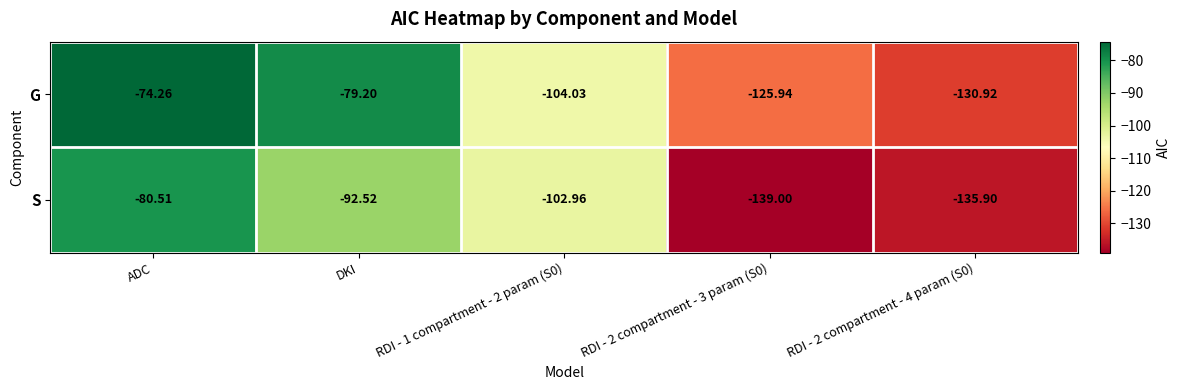

What is the difference between the highest and lowest values at DKI?

13.3